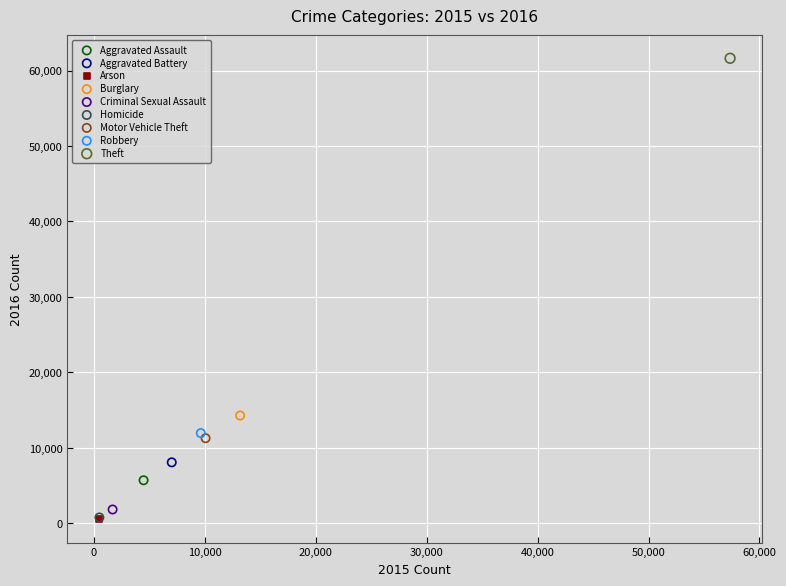

What are all the series names shown in the legend?

Aggravated Assault, Aggravated Battery, Arson, Burglary, Criminal Sexual Assault, Homicide, Motor Vehicle Theft, Robbery, Theft